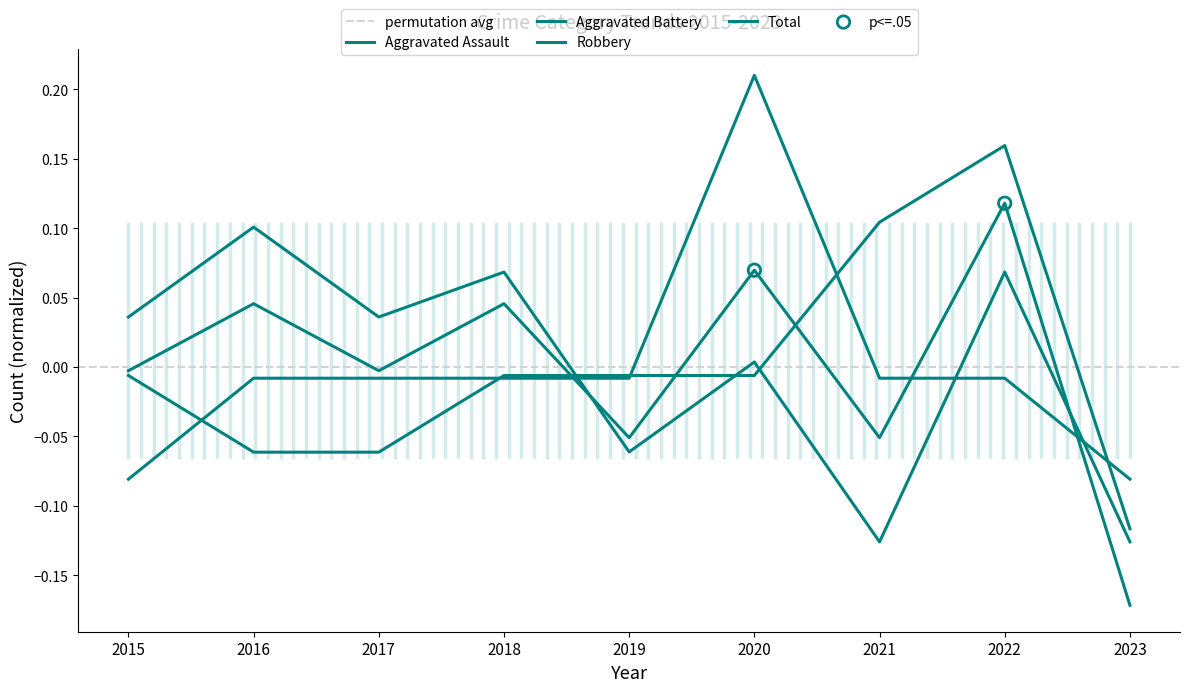

At how many categories does at least one series exceed 0?

7